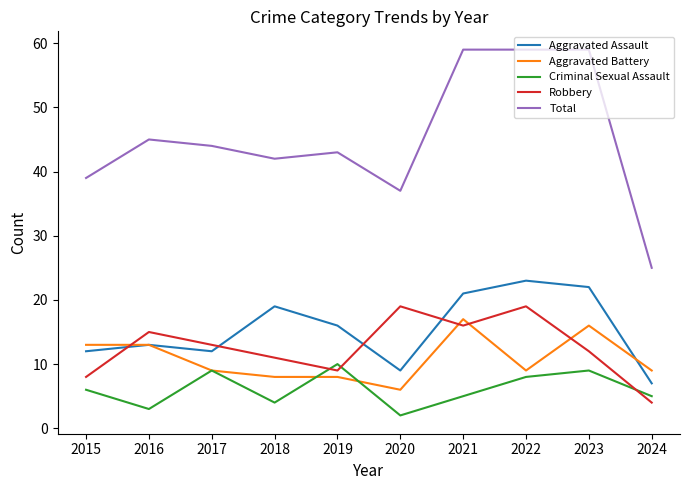

Which series has the largest total across all categories?

Total